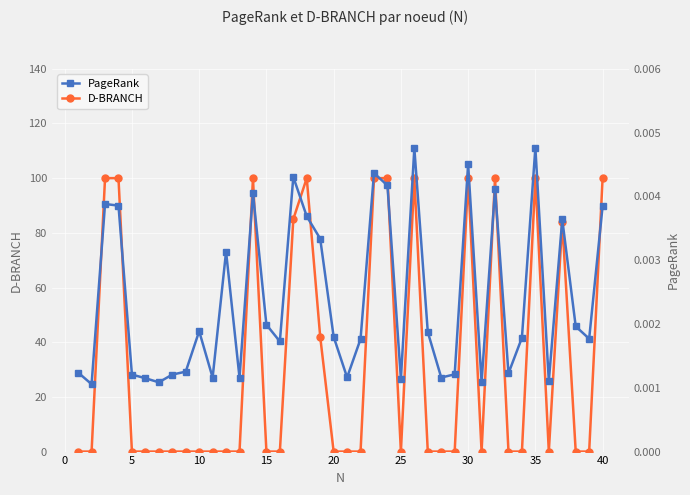

What is the greatest value displayed?

100.0